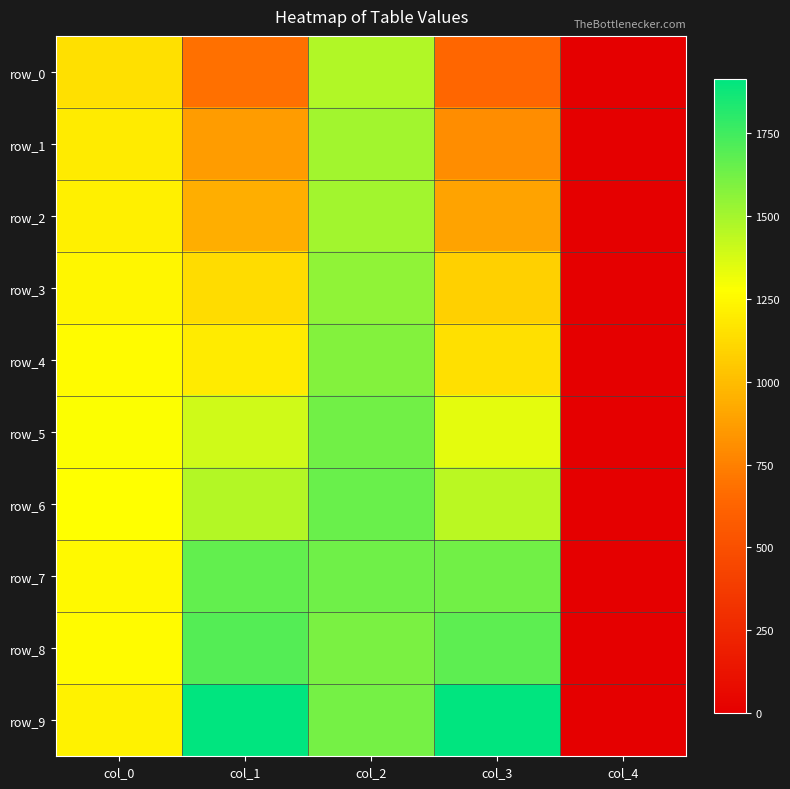

List the labels in order of row_1 value, smallest first.

col_4, col_3, col_1, col_0, col_2